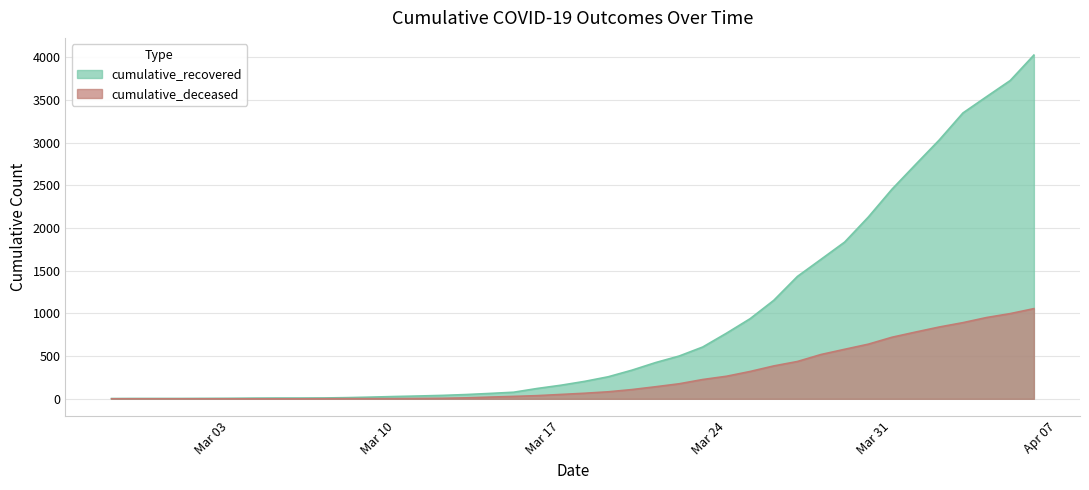

How many lines are shown in the chart?

2